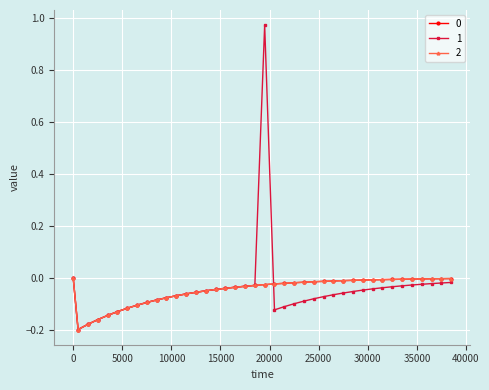

Is this an area chart (filled region under the line)?

No